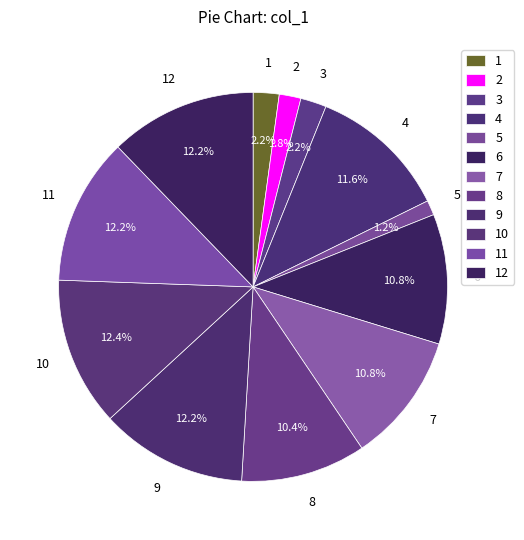

Is there any slice that represents more than half of the pie?

No